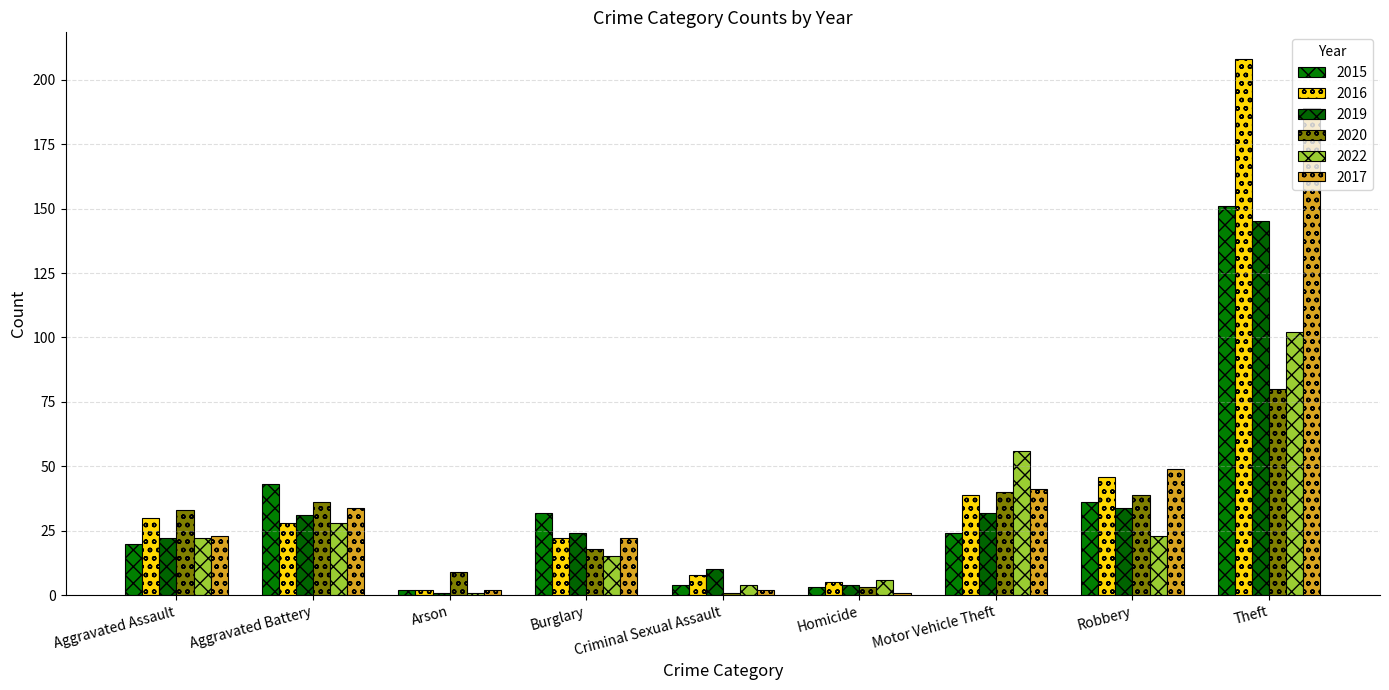

What is the label of the 9th bar from the right?

Aggravated Assault